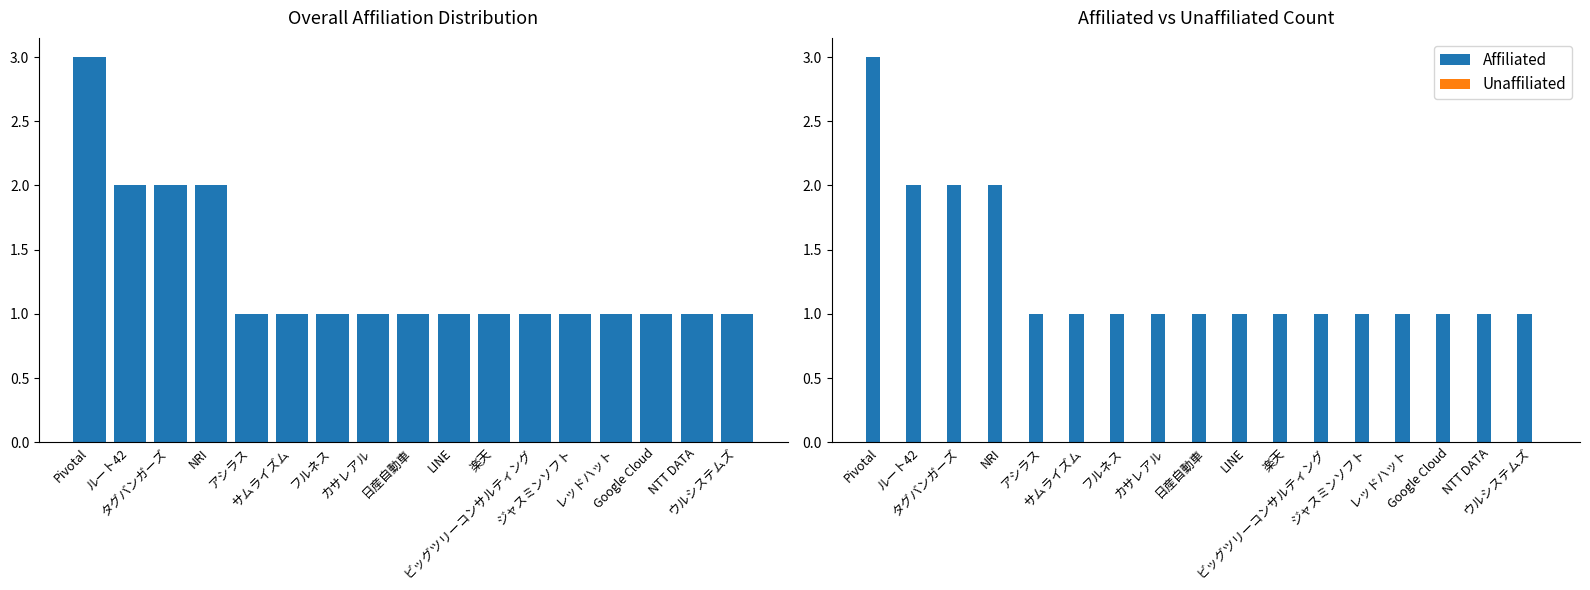

Which series has the largest range (max minus min)?

Count